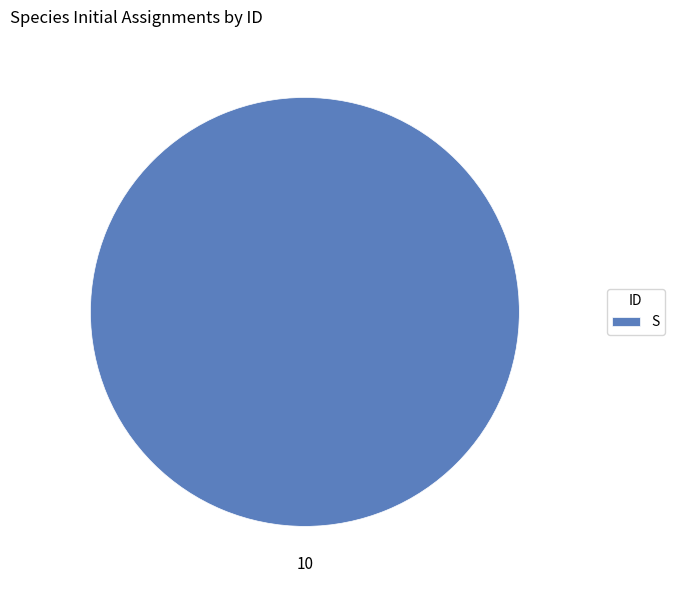

Count the number of slices in the pie.

1